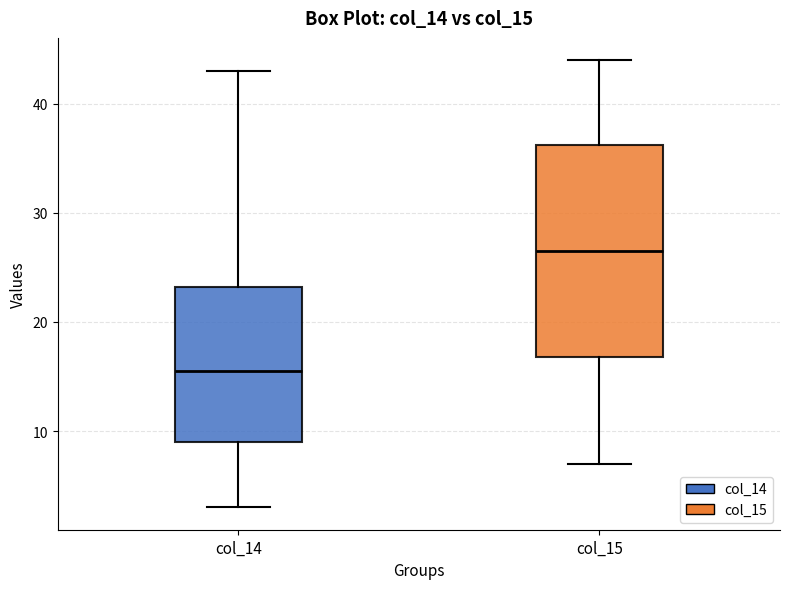

Reading left to right, transcribe this box plot: for each box, give where its median line is, the range the box spans, and where its two whiskers end, as read against the y-axis. The values are not printed on the chart, so give them approximately, as read against the axis.

col_14: median 16, box 9 to 23, whiskers 3 to 43
col_15: median 27, box 17 to 36, whiskers 7 to 44